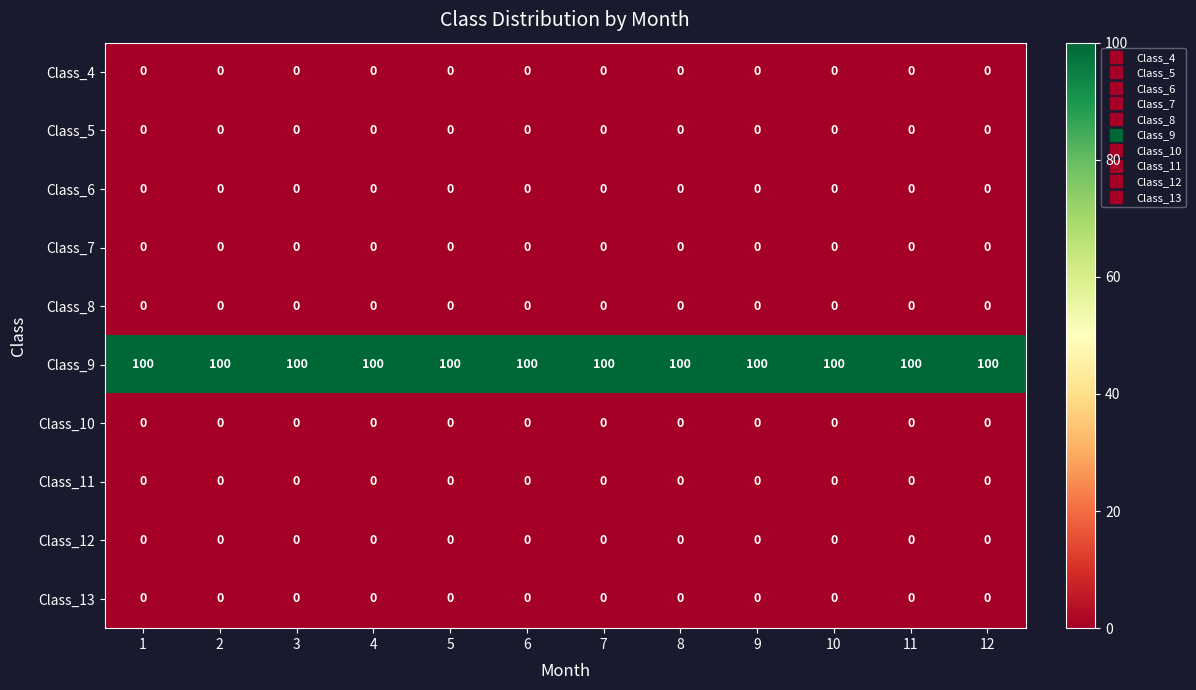

The value of Class_10 at 6 is 0. True or false?

True